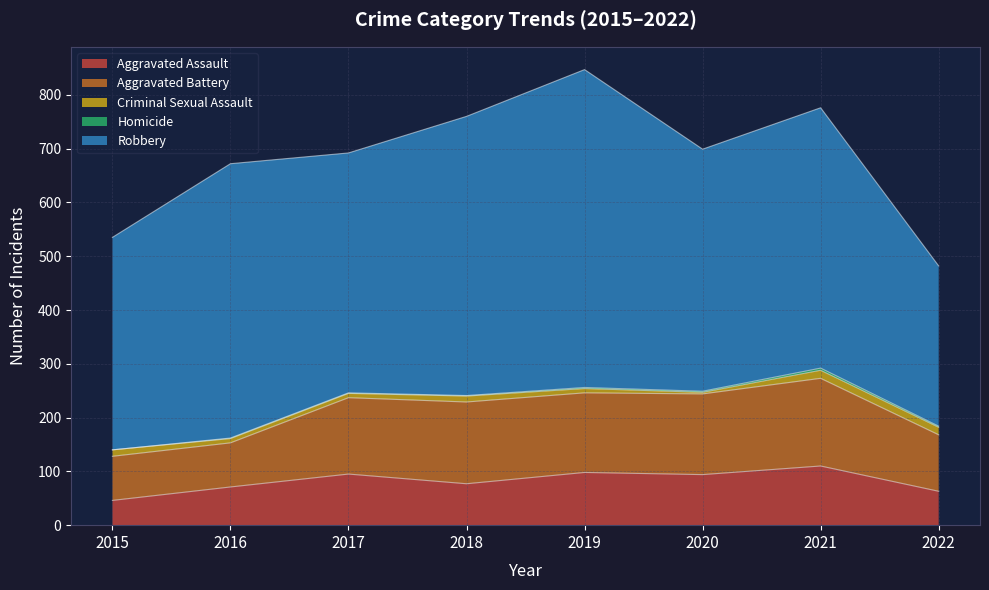

The Homicide series shows 3 at 2020. True or false?

False